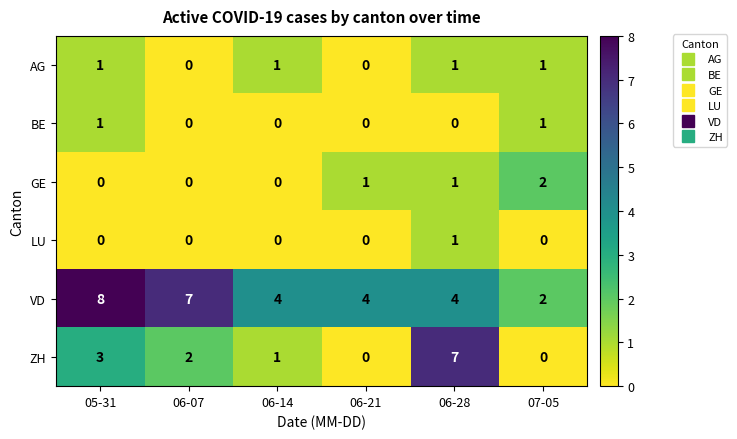

How many positive values does the LU series have?

1